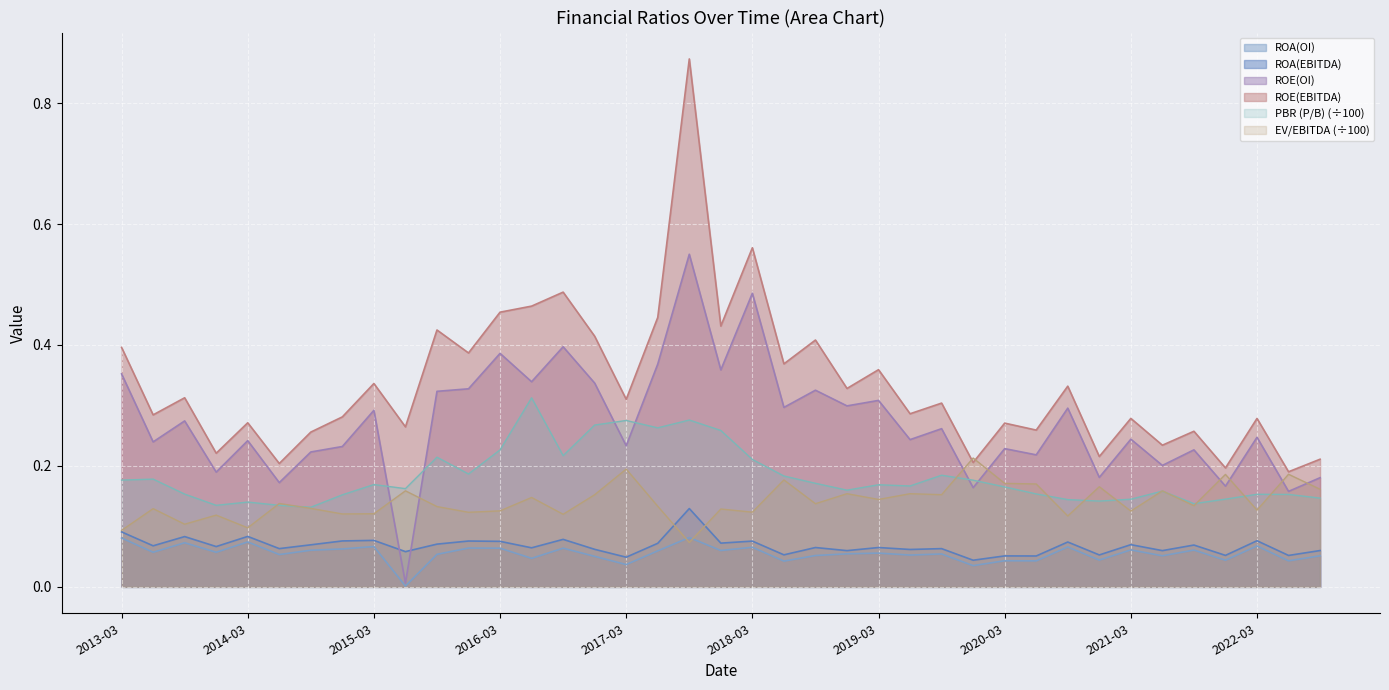

Which has a higher value, 2019-03 or 2013-03?

2013-03